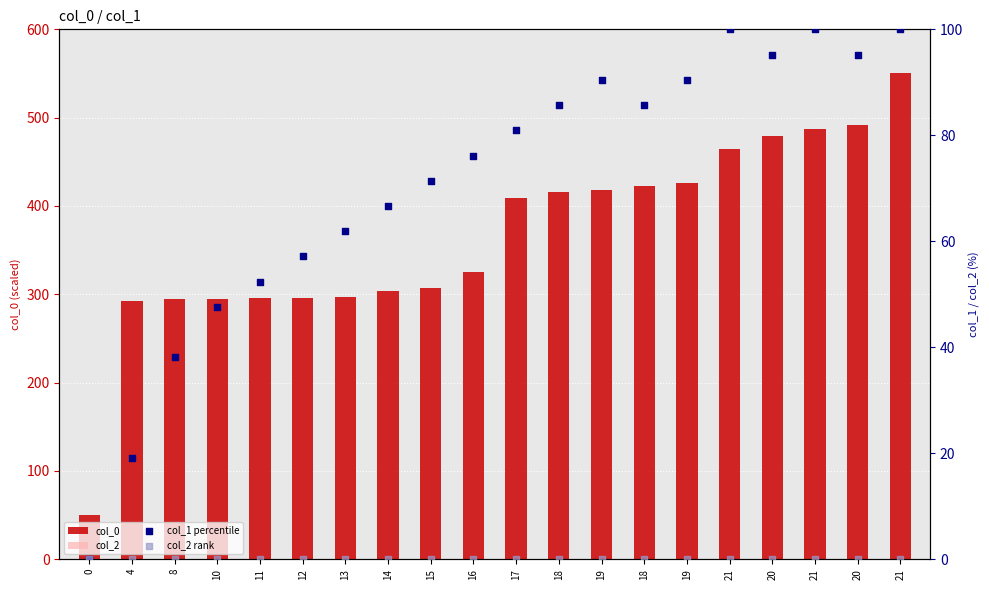

What is the total value across all series at 16?

401.8